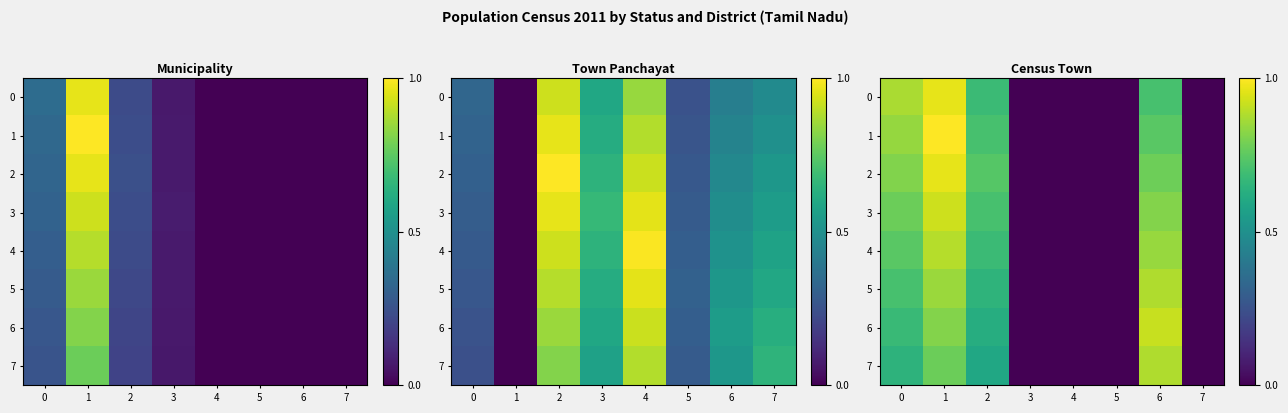

Between 1 and 6, which series saw the biggest shift?

1